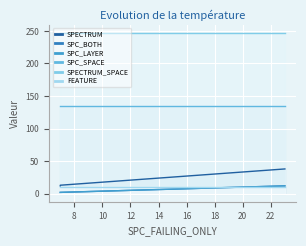

Which series has the widest spread of values?

SPECTRUM